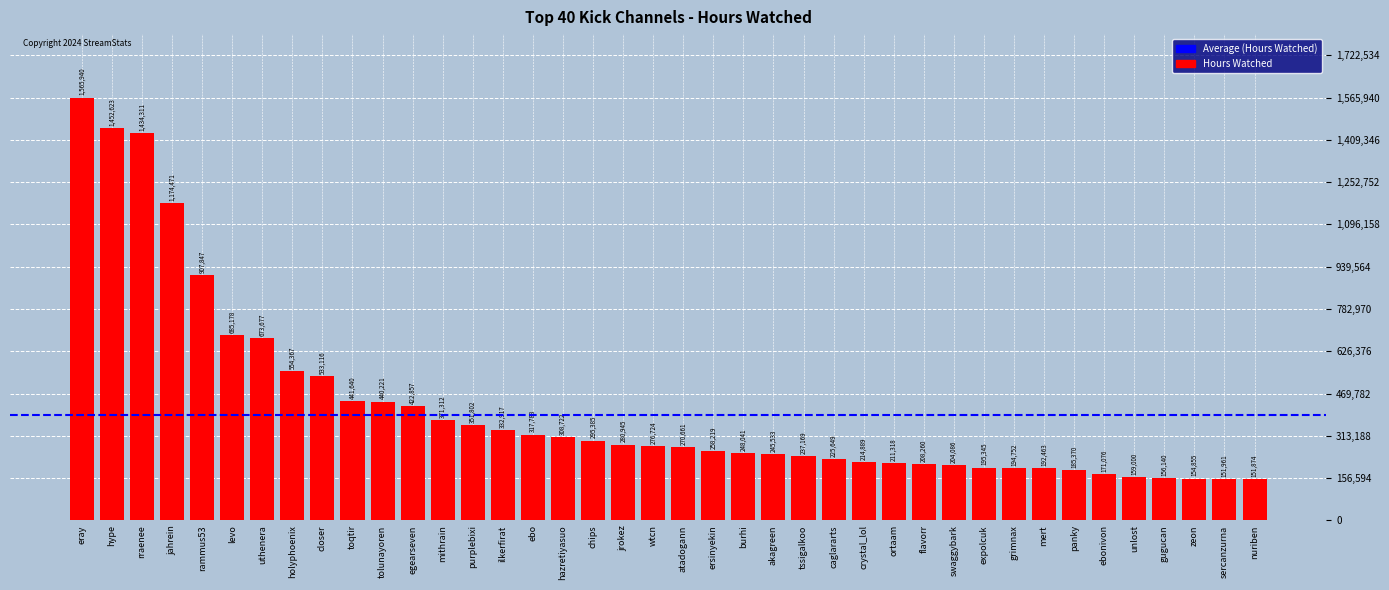

Reading left to right, what are all the values shown in this chart?

1565940	1452623	1434311	1174471	907847	685178	673677	554367	533116	441640	440221	422857	371312	351802	332917	317788	308722	295385	280945	276724	270661	258219	248041	245533	237169	225649	214889	211318	208260	204086	195345	194752	192463	185370	171076	159000	156140	154855	151961	151874